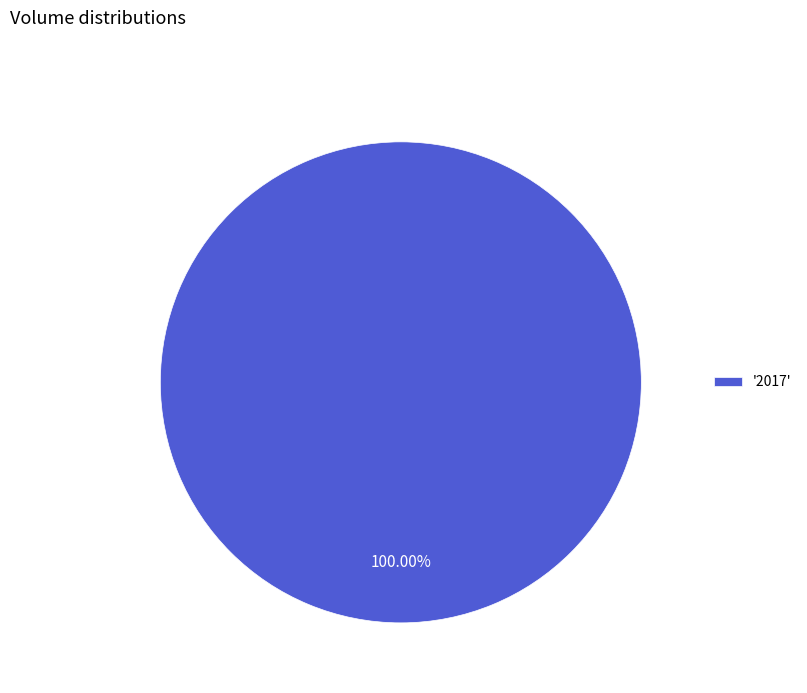

Rank the categories by value from lowest to highest.

'2017'